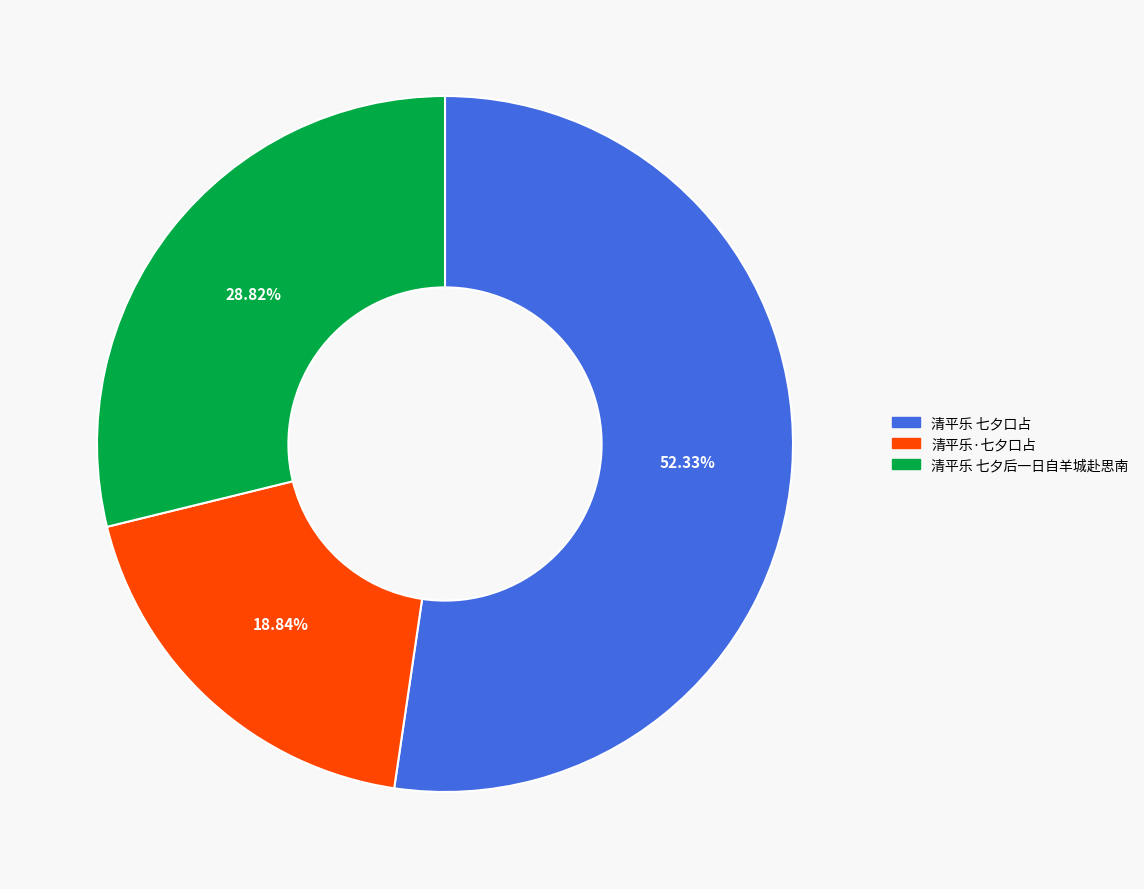

Does 清平乐 七夕口占 account for over 50% of the chart?

Yes